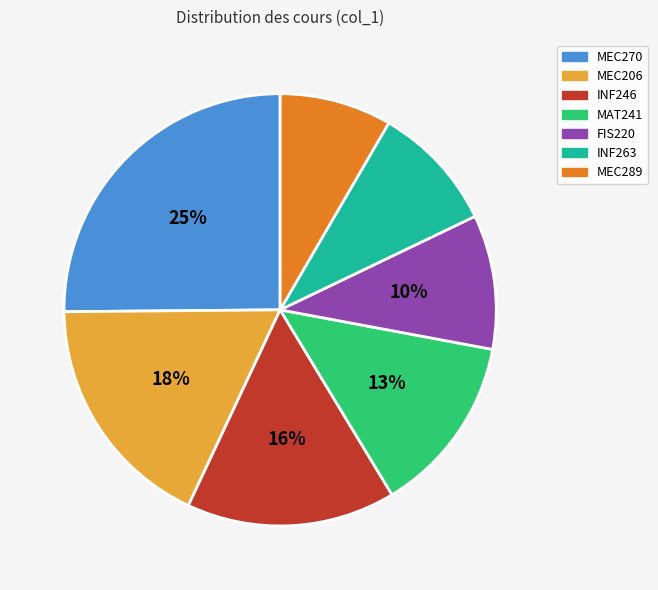

How many slices are in this pie chart?

7